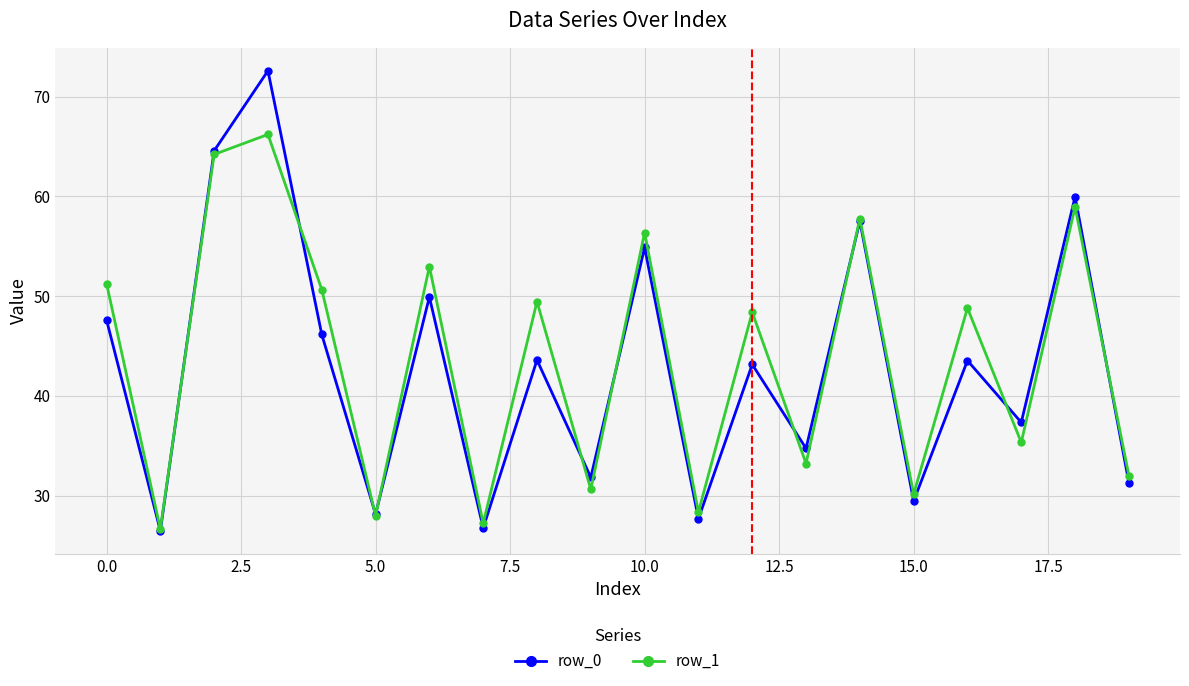

What is the value of the row_1 point at the 16th from the left?

30.1